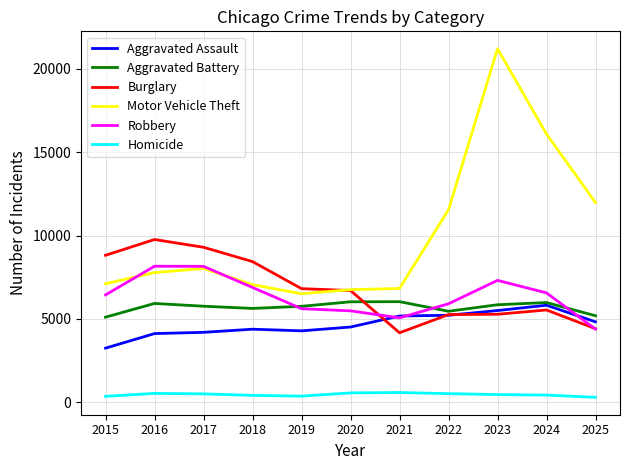

What is the minimum value for Robbery?

4391